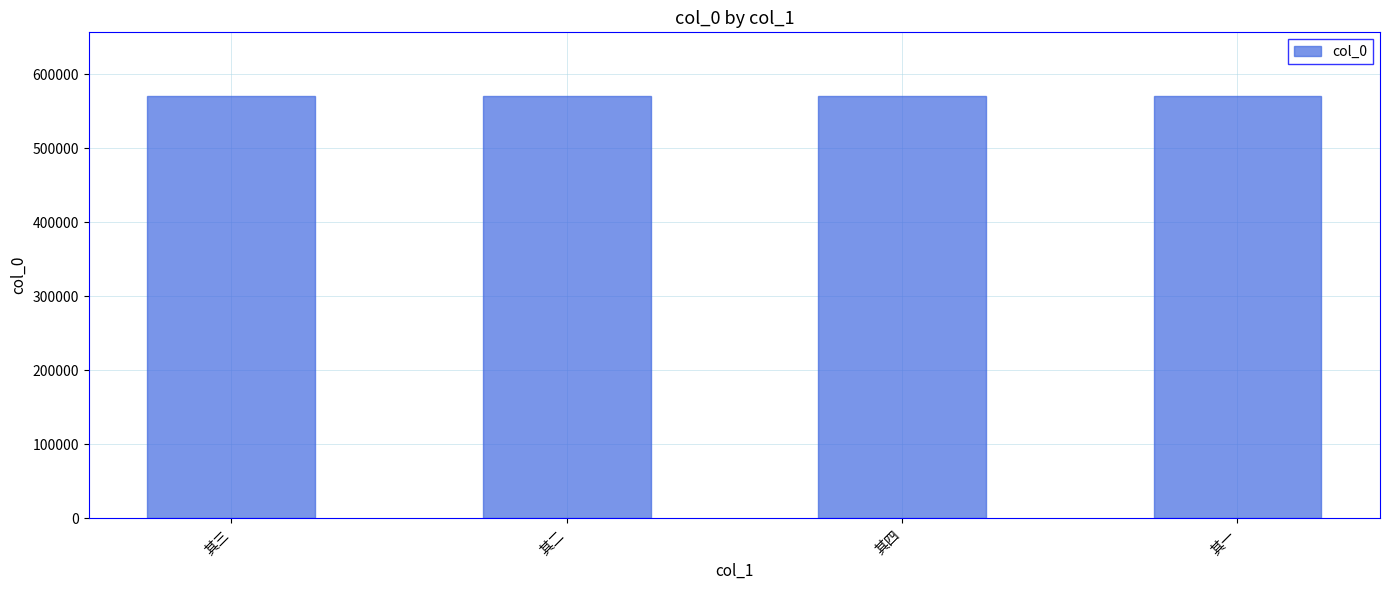

What value does the data have at 其三?

571211